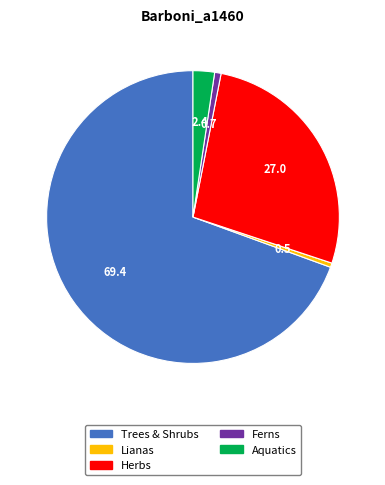

Combined, do Trees & Shrubs and Aquatics account for over 50%?

Yes